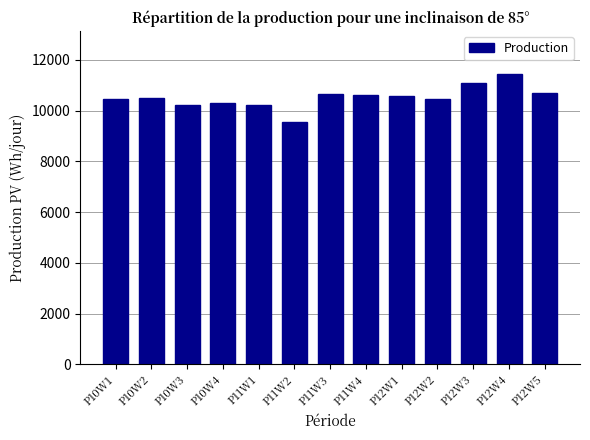

What is the label of the 7th bar from the right?

P11W3